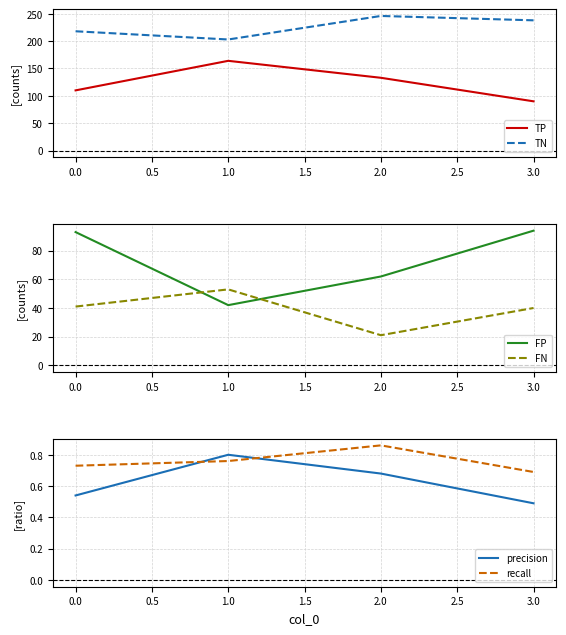

What is the minimum value for TP?

90